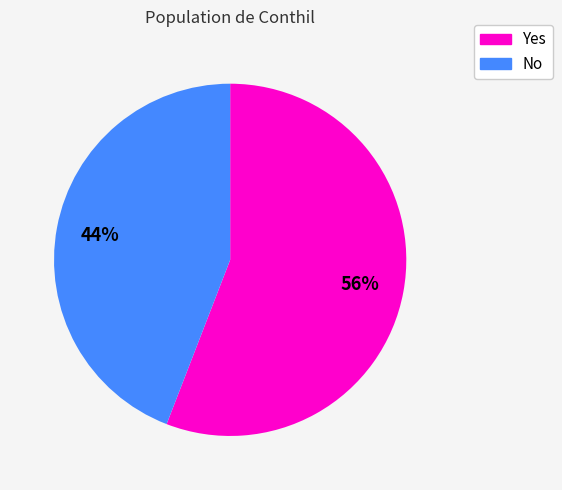

Rank the categories by value from lowest to highest.

No, Yes